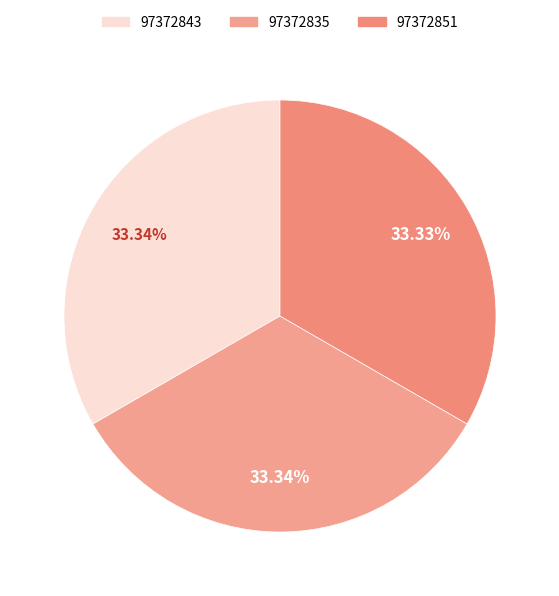

The 97372835 slice represents 33% of the pie. True or false?

True